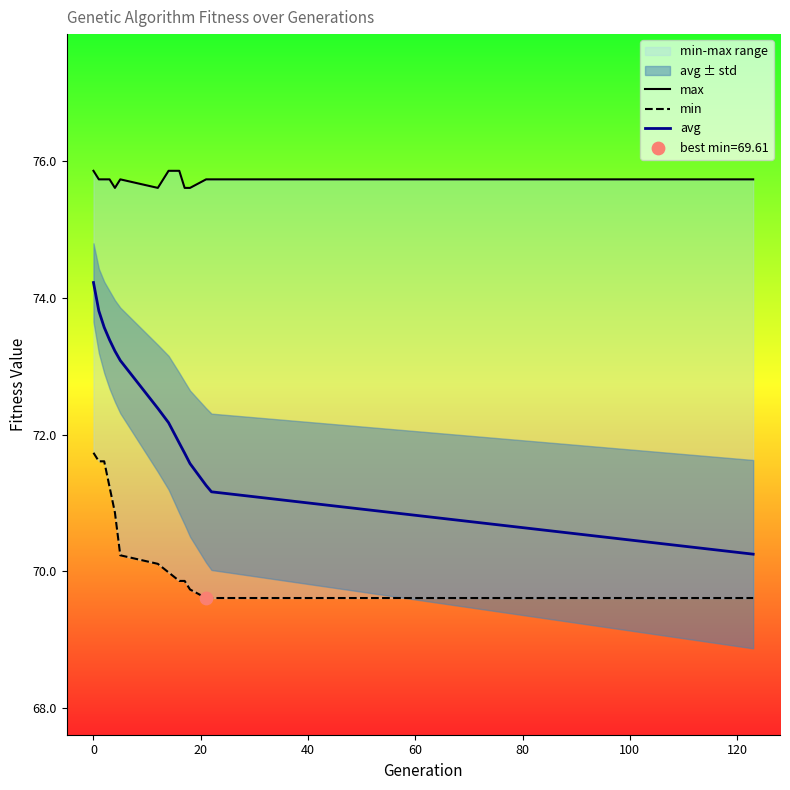

At how many categories does at least one series exceed 75?

14